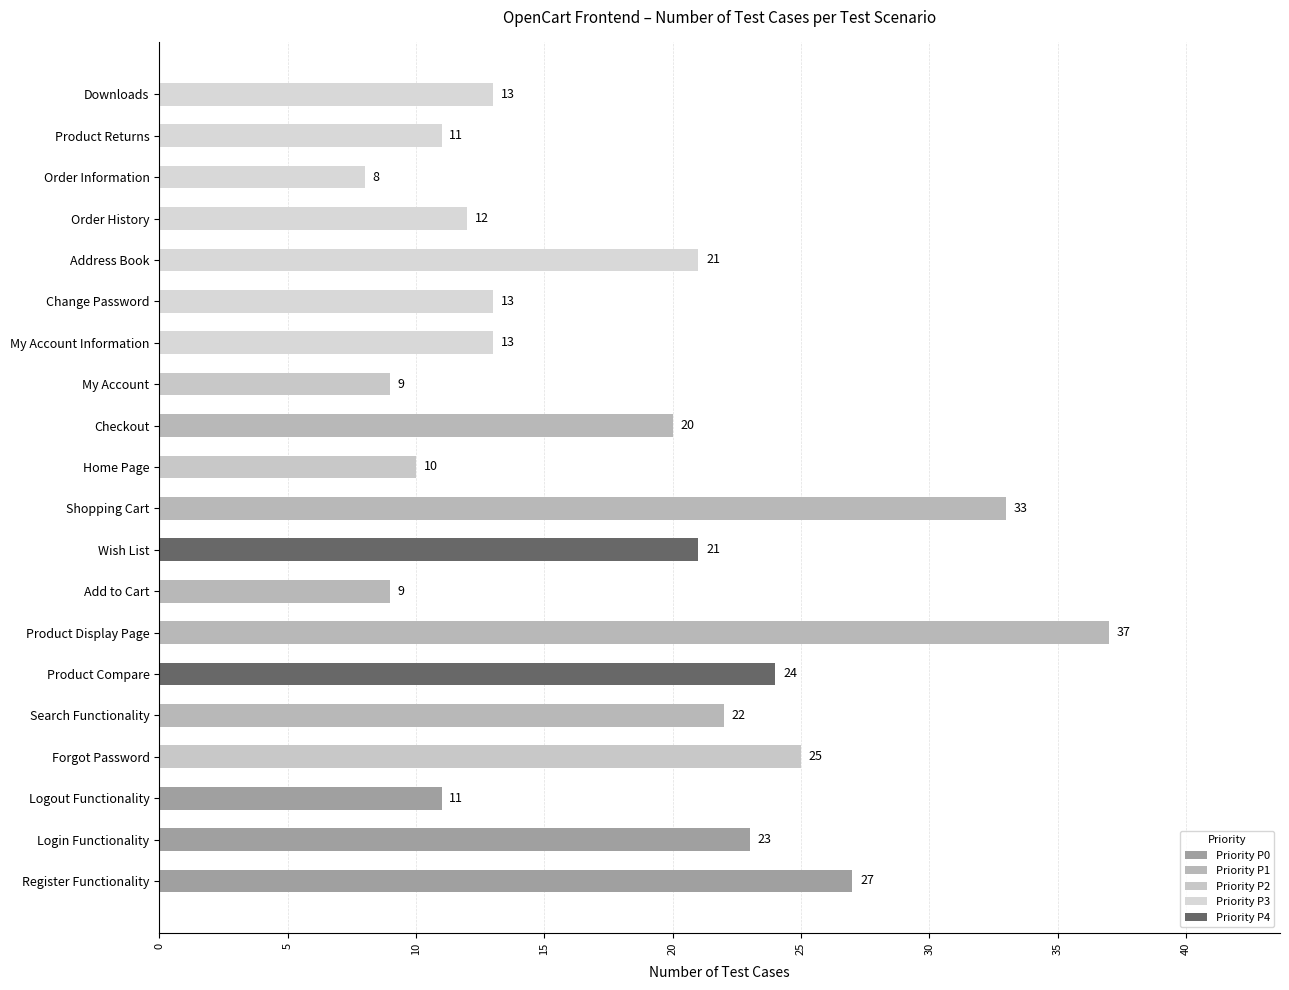

The chart shows a value of 14 at Shopping Cart. True or false?

False